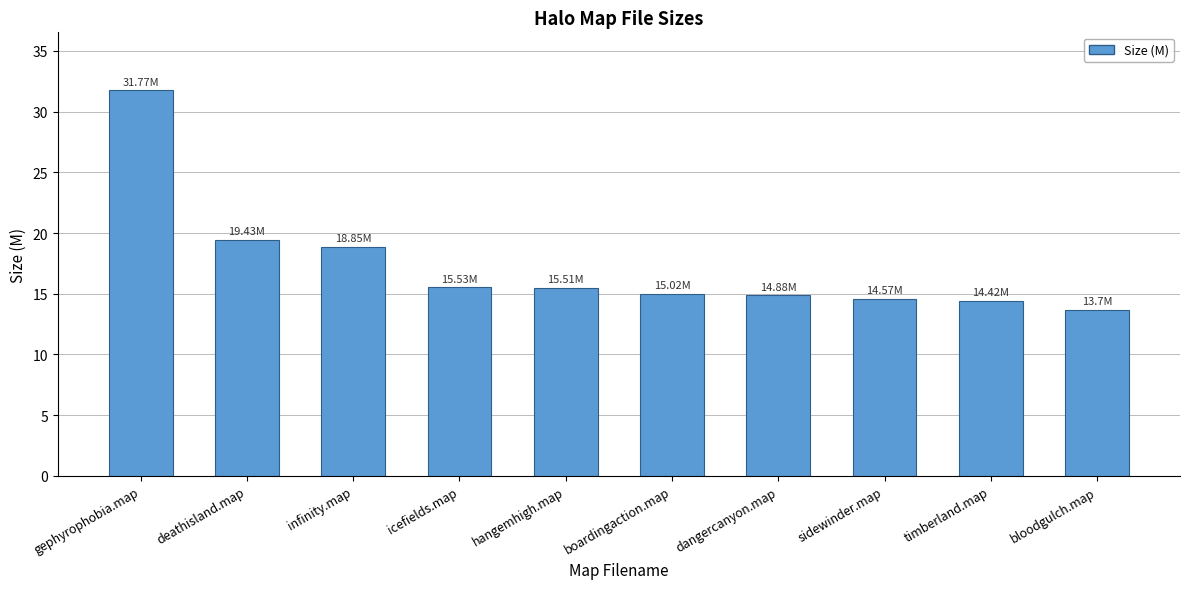

Is it true that the value at deathisland.map is 19.4?

True